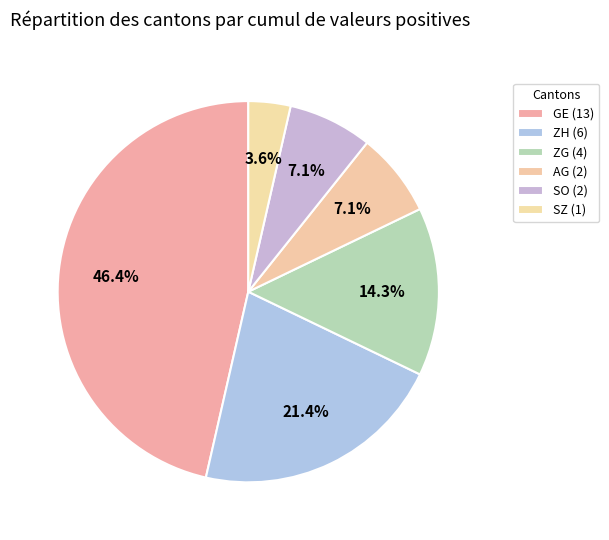

What is the largest slice in the pie chart?

GE